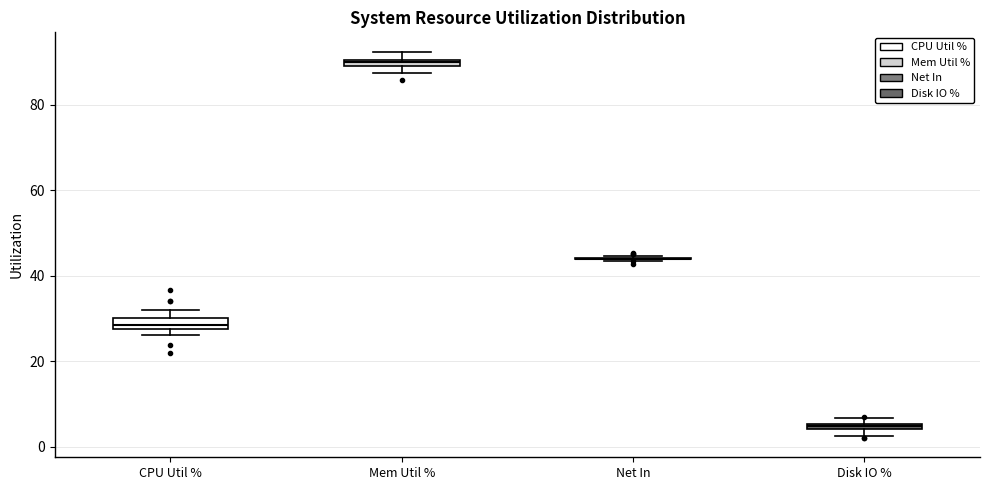

Where is the lower edge of the box for Disk IO % on the y-axis? The values are not printed on the chart, so give them approximately, as read against the axis.

4